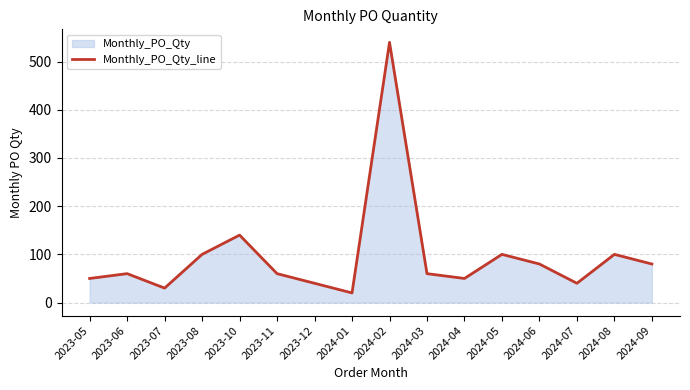

What is the approximate value at 2023-10?

140